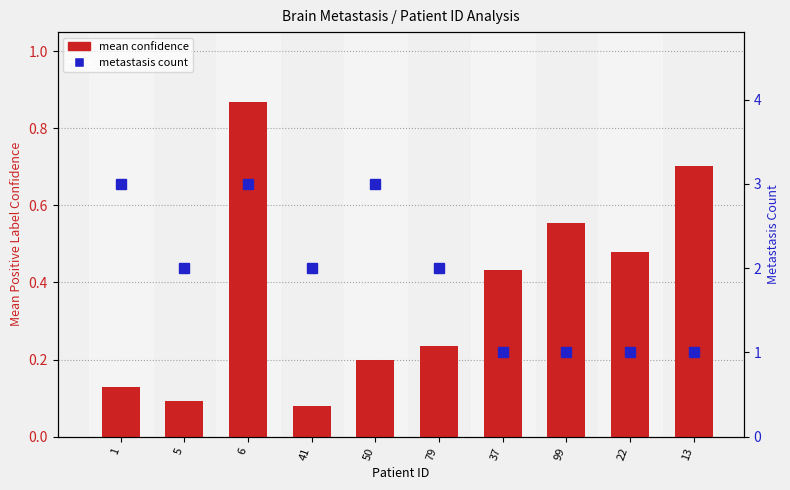

The value of mean confidence at 99 is 0.2. True or false?

False